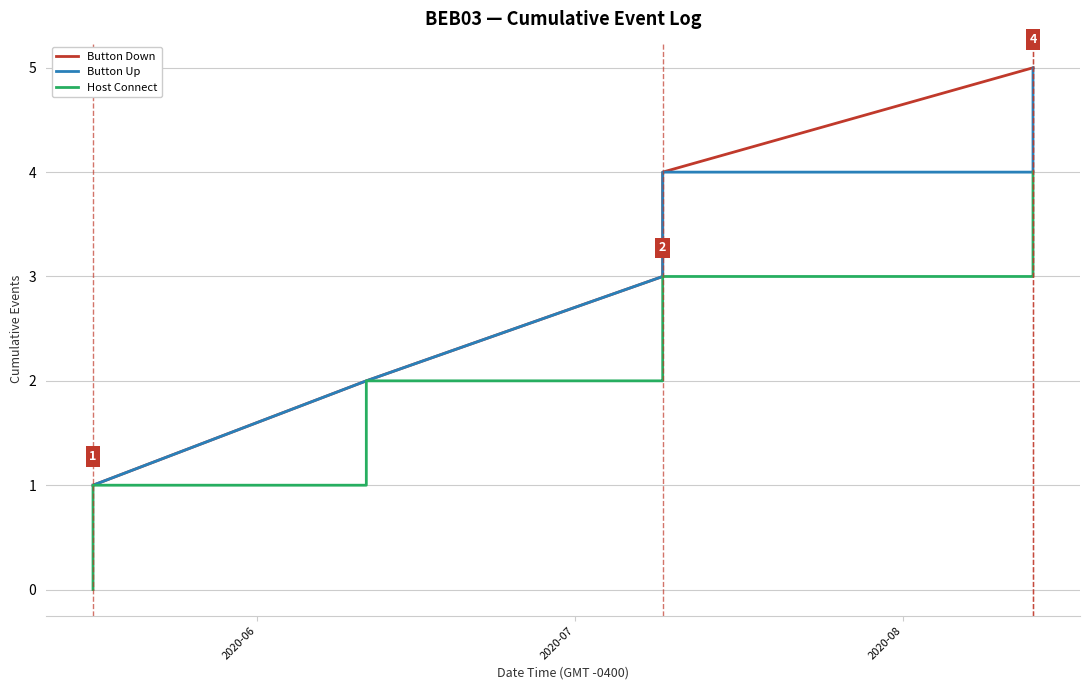

What are all the series names shown in the legend?

Button Down, Button Up, Host Connect